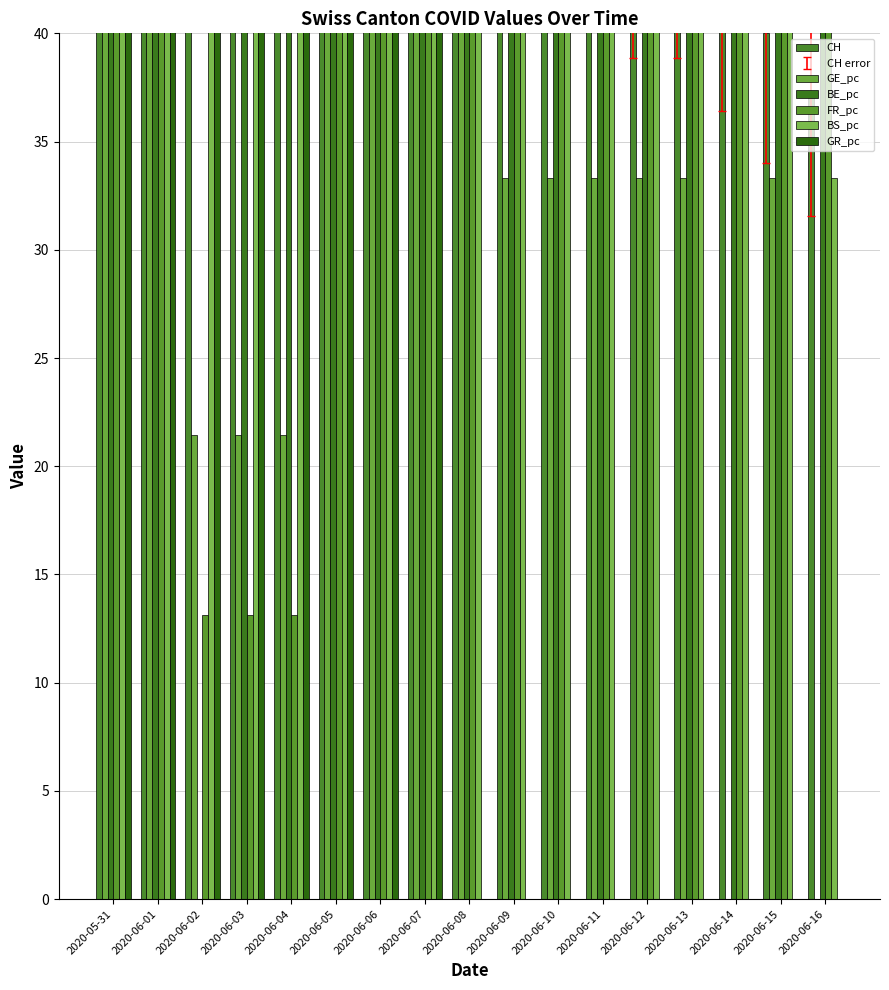

How many data points in CH are less than 68?

8